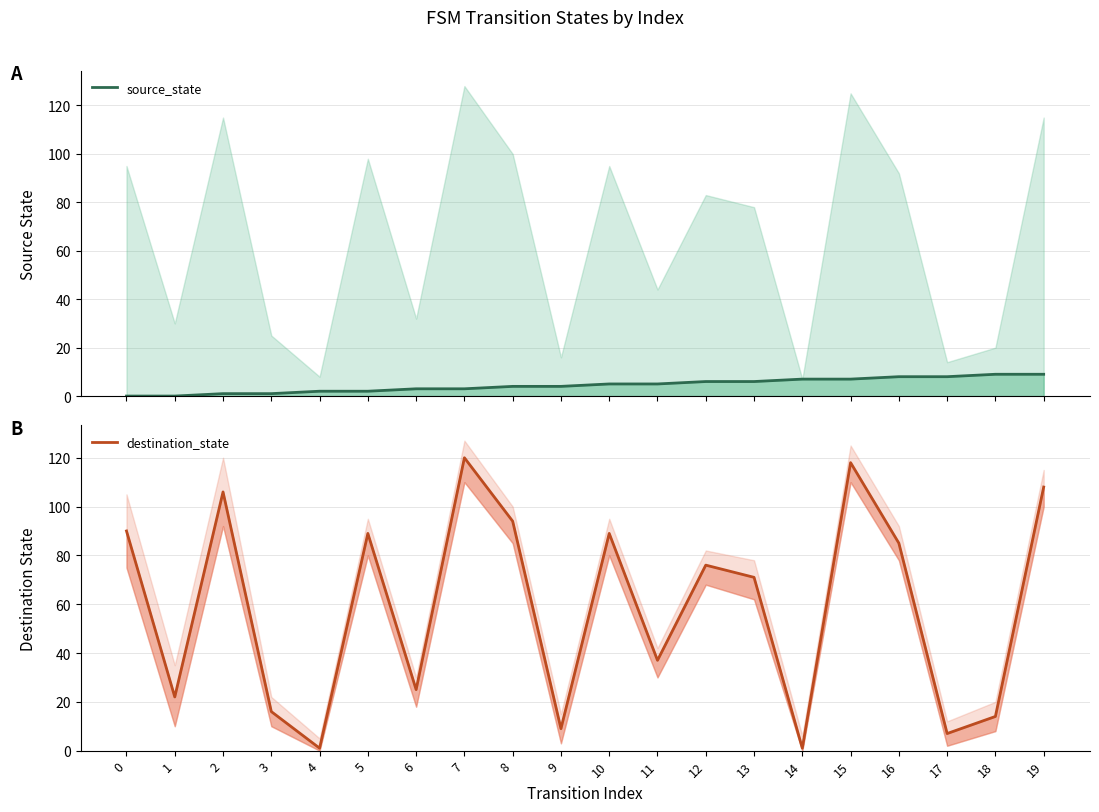

How many data points in destination_state are less than 76?

10